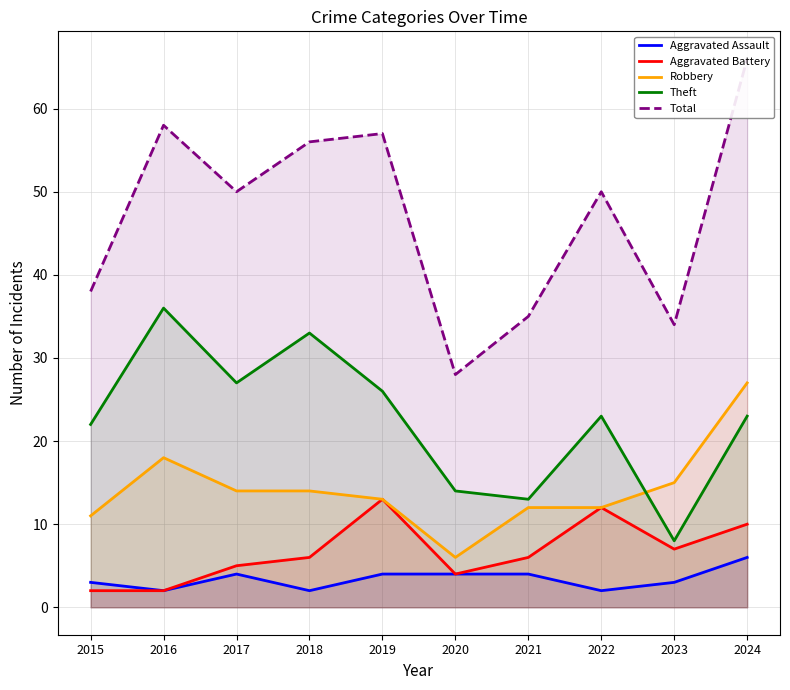

What is the total value across all series at 2020?

56